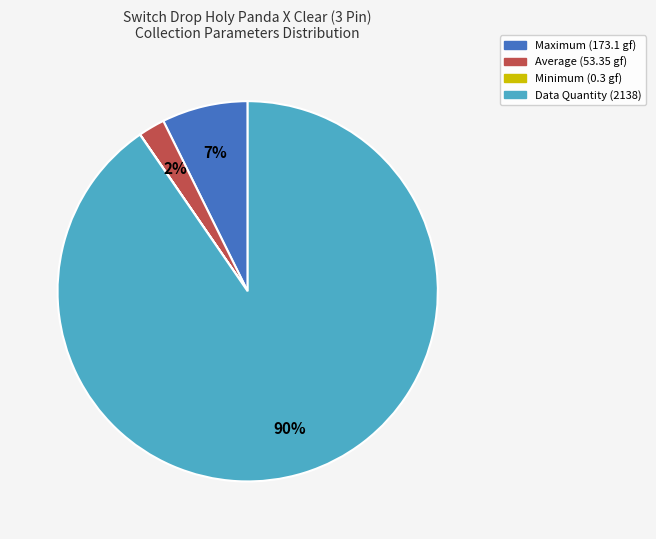

To the nearest percent, what is the average slice percentage?

25%